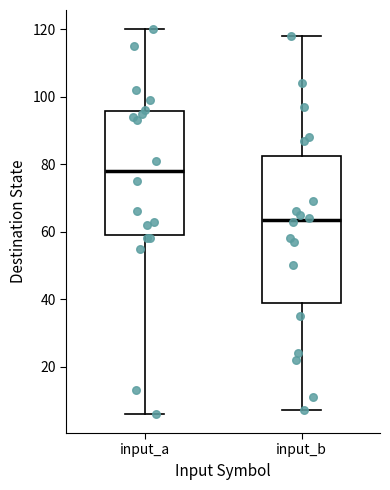

Where is the lower edge of the box for input_b on the y-axis? The values are not printed on the chart, so give them approximately, as read against the axis.

38